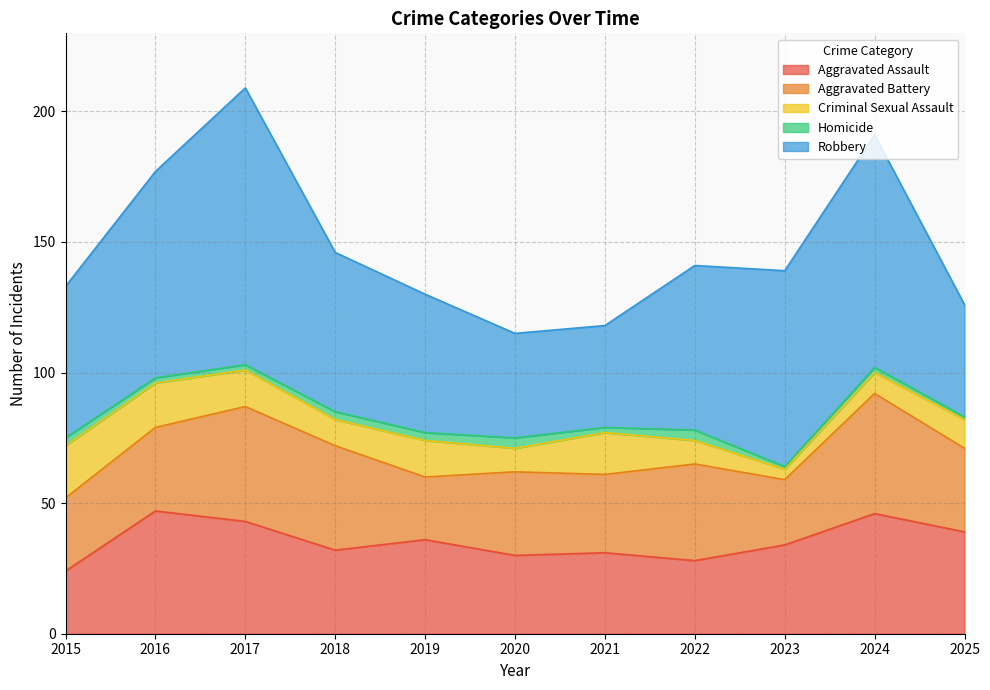

True or false: Homicide and Aggravated Battery cross at least once.

False